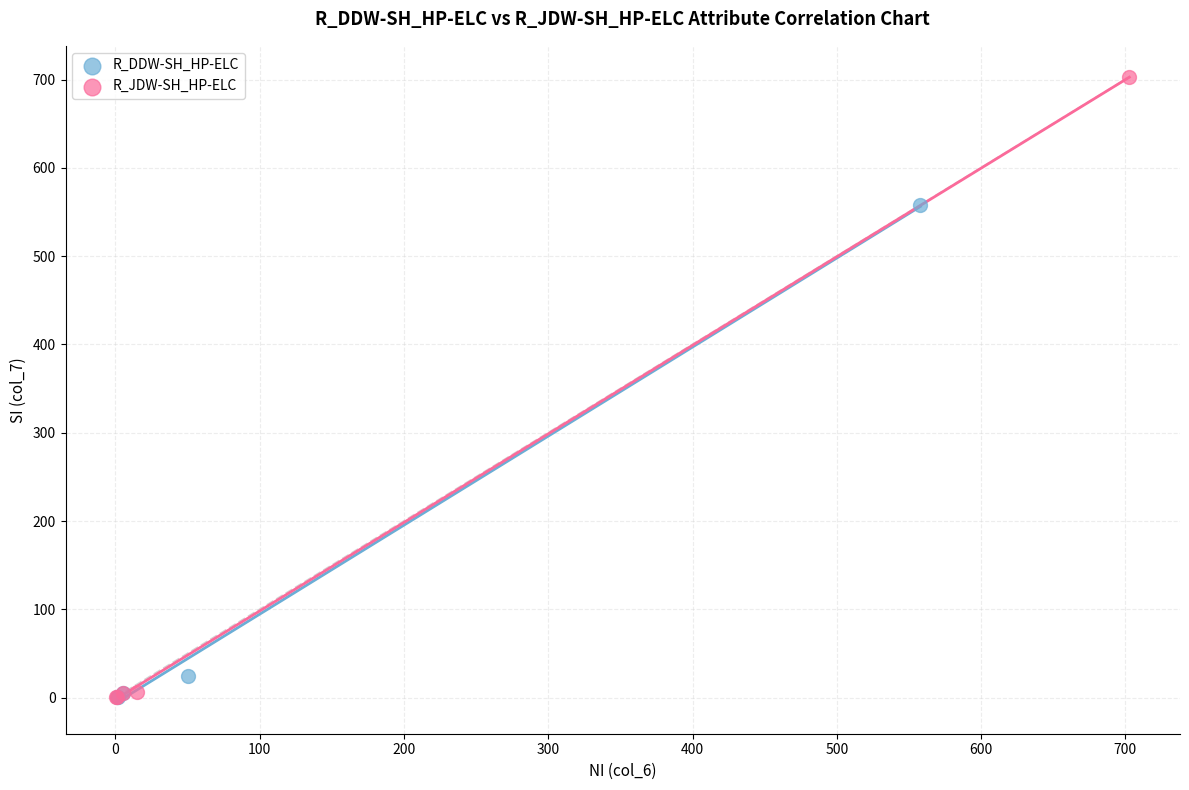

Which series has the largest Y range (max minus min)?

R_JDW-SH_HP-ELC